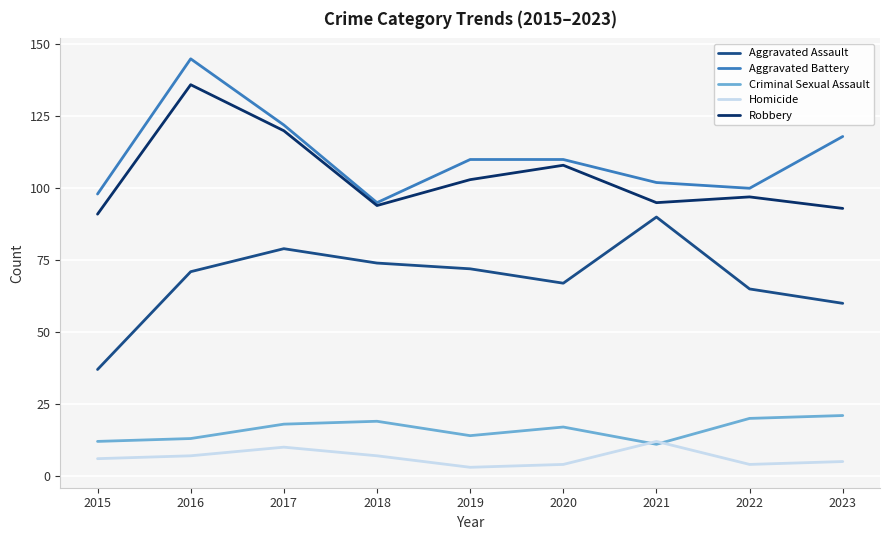

What is the maximum value for Criminal Sexual Assault?

21